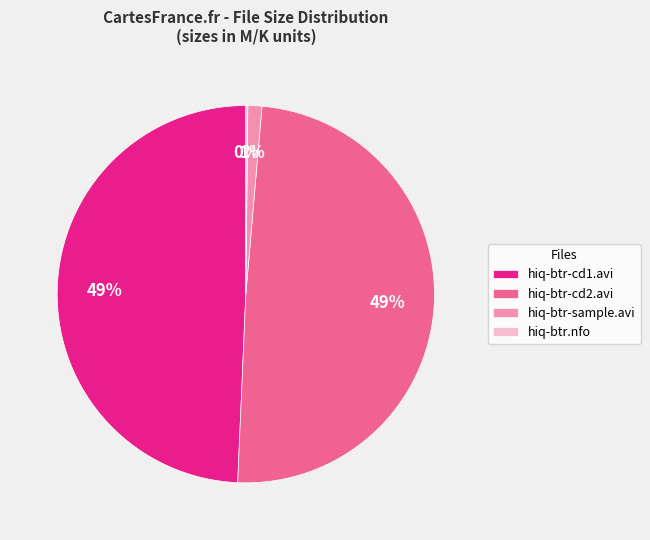

To the nearest percent, what portion does hiq-btr-cd1.avi represent?

49%